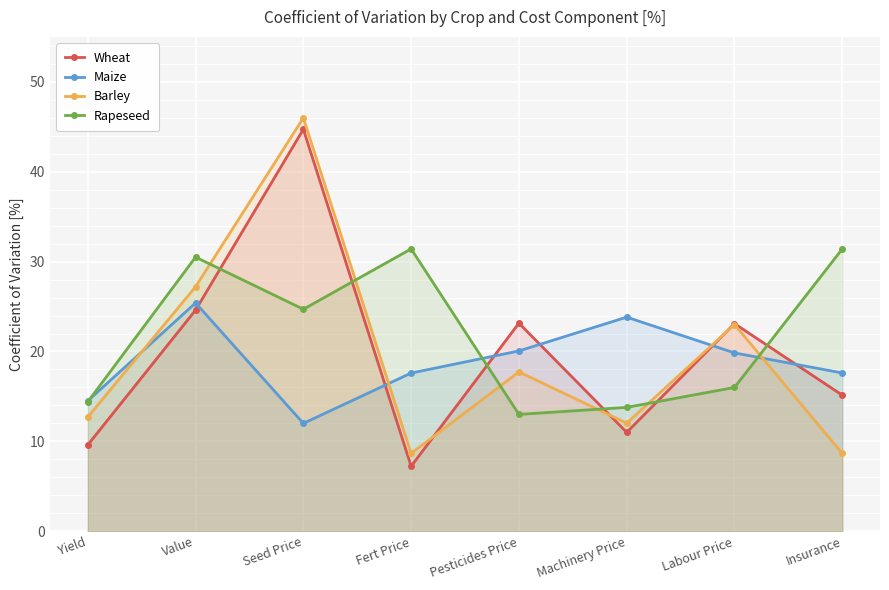

Which has a higher value, Labour Price or Machinery Price?

Labour Price